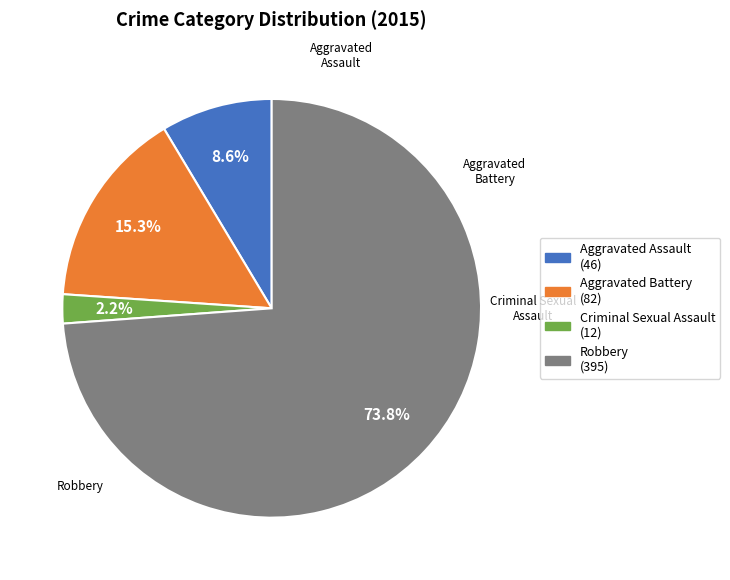

Count the number of slices in the pie.

4